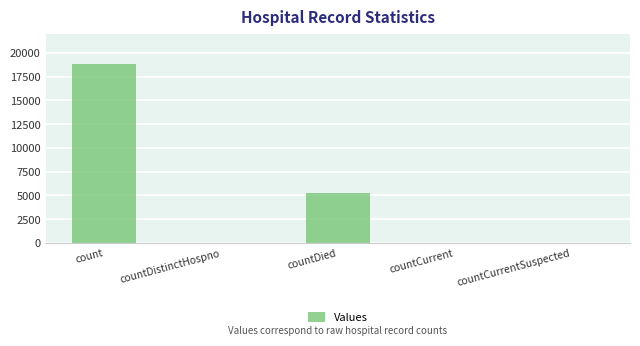

How many series are shown in this chart?

1